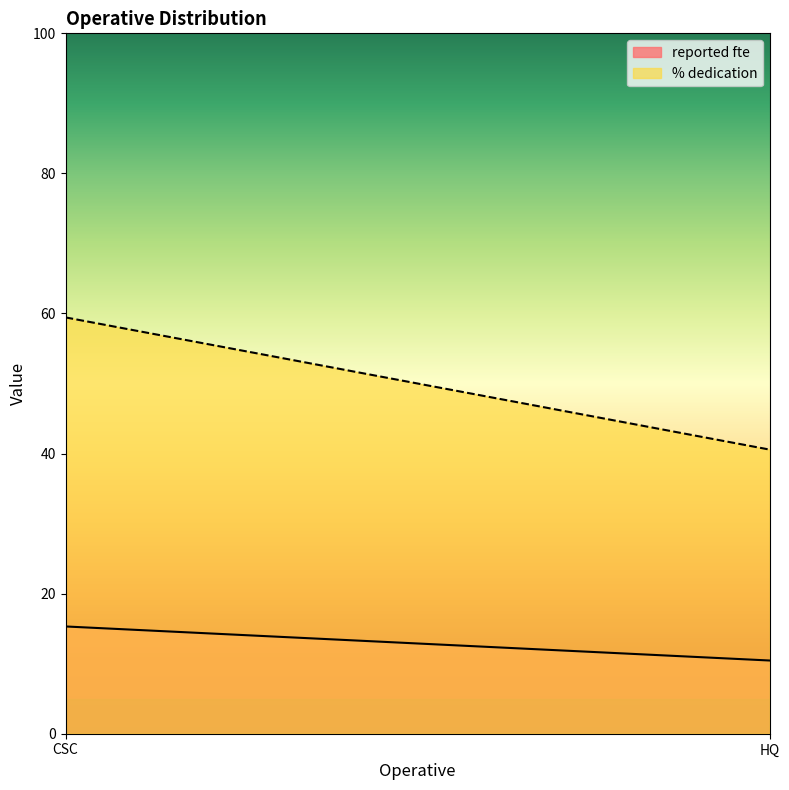

What is the highest value of the reported fte series?

15.3